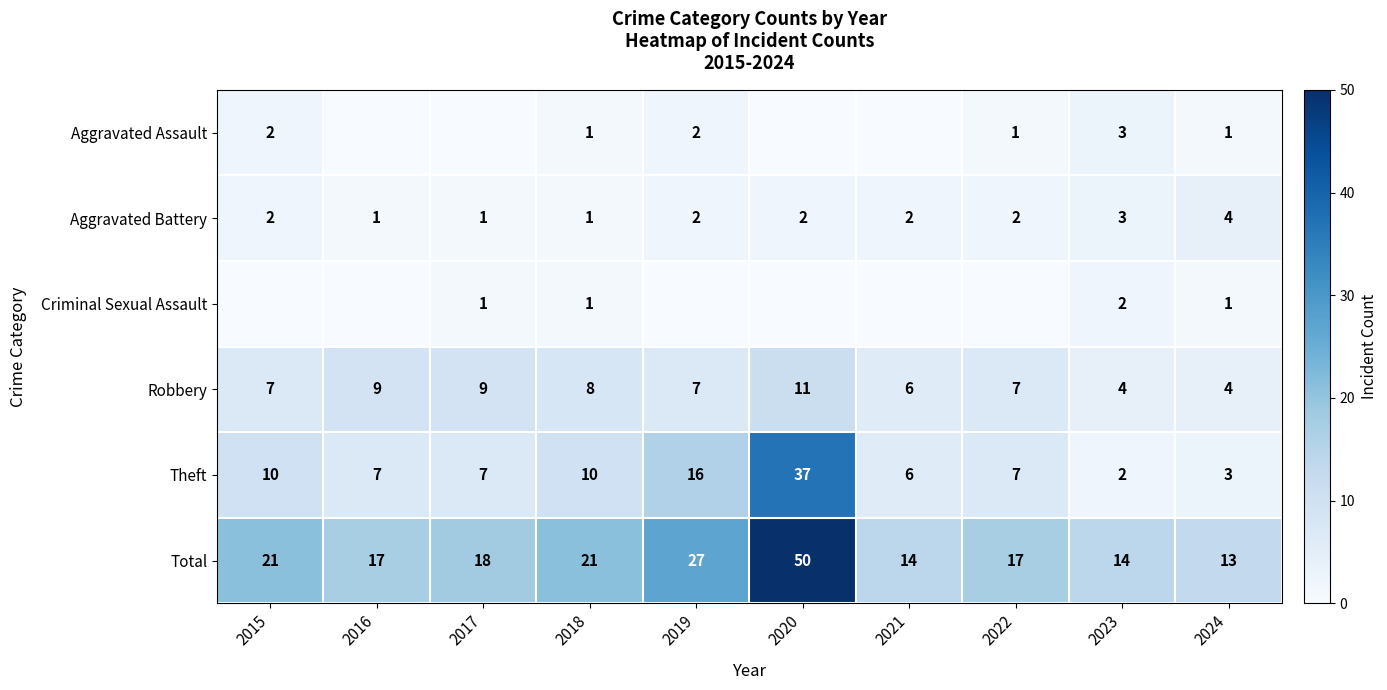

What is the lowest value of the Total series?

13